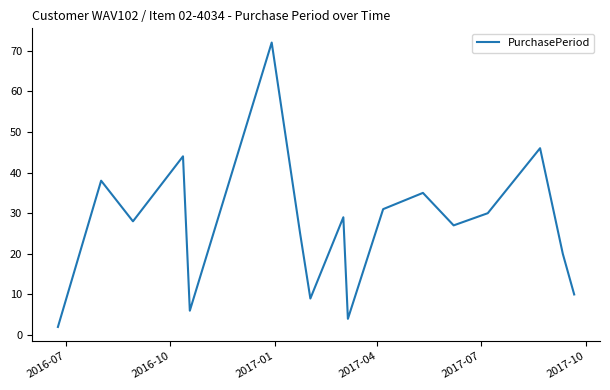

What is the difference between the maximum and minimum values?

70